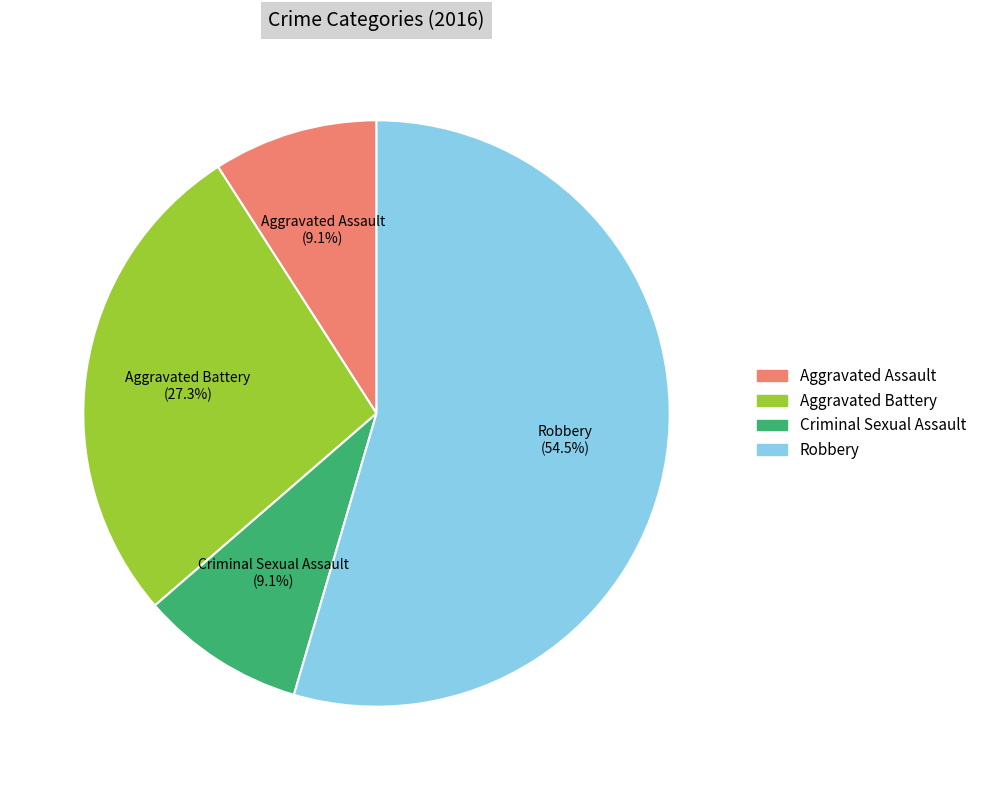

Count the number of slices in the pie.

4